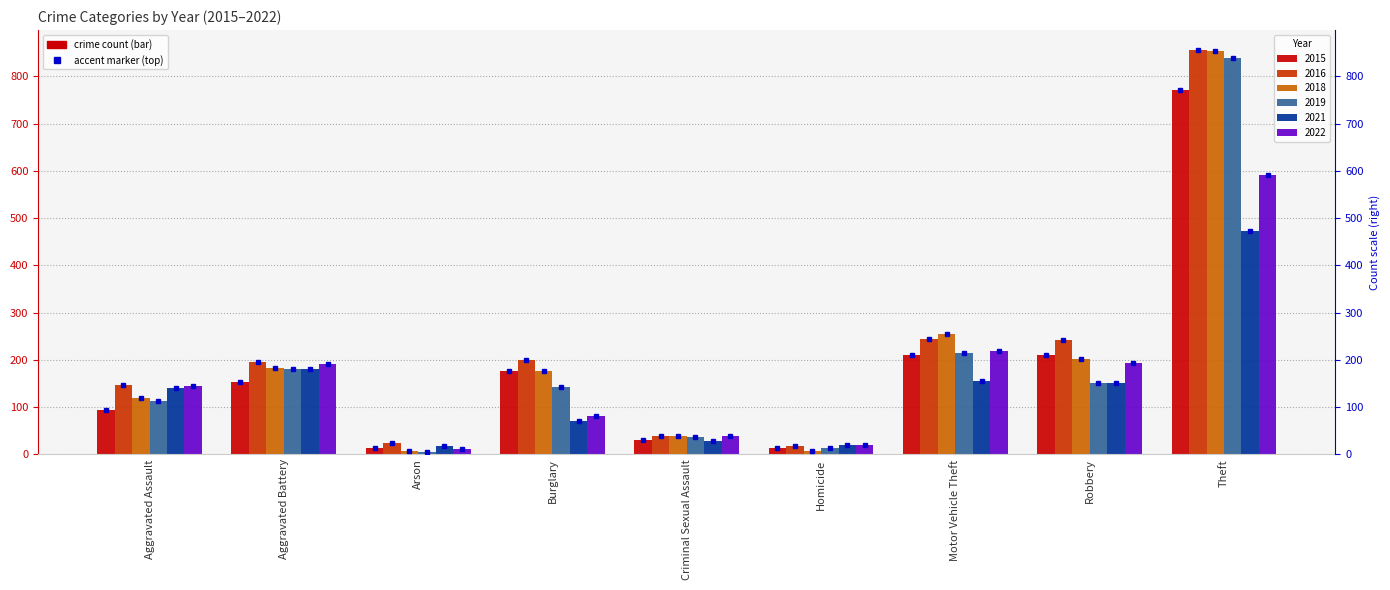

Which category has the highest value across all series?

Theft